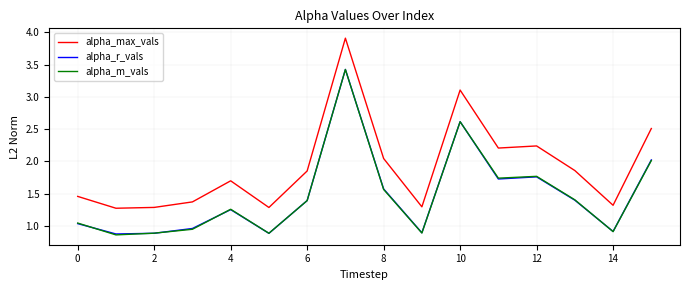

How many values in the alpha_m_vals series exceed 1?

10